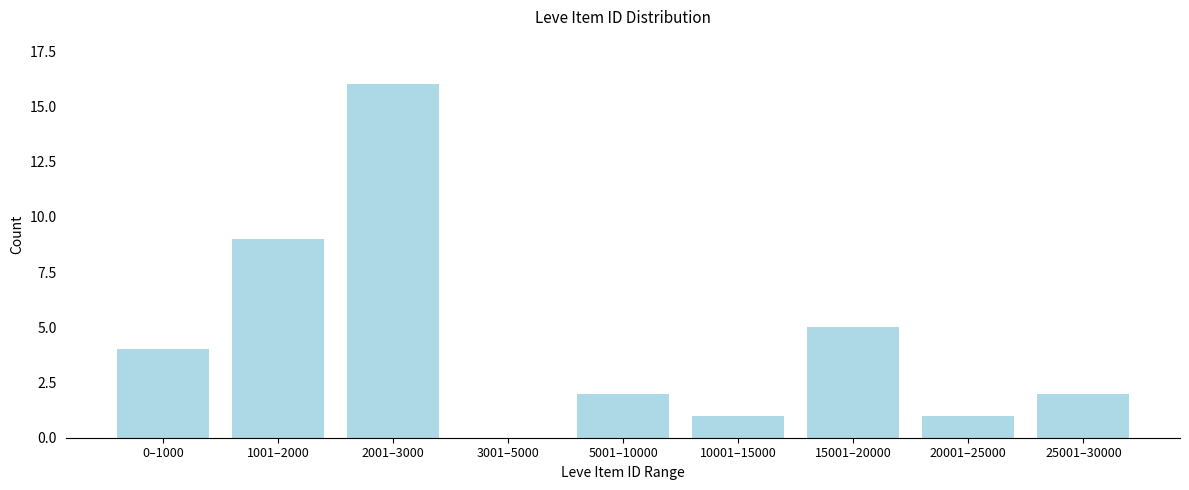

Reading left to right, extract all data points from this chart.

0–1000=4	1001–2000=9	2001–3000=16	3001–5000=0	5001–10000=2	10001–15000=1	15001–20000=5	20001–25000=1	25001–30000=2